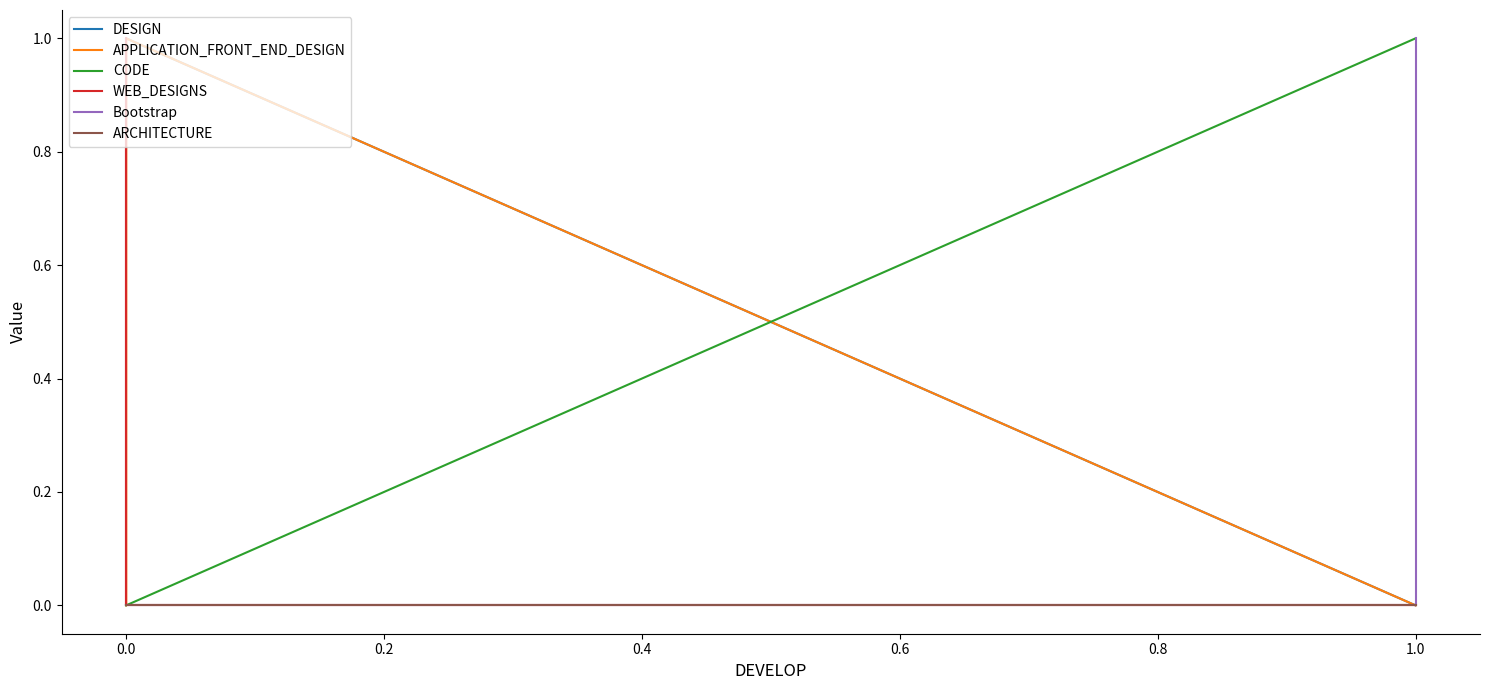

Which series has the widest spread of values?

DESIGN